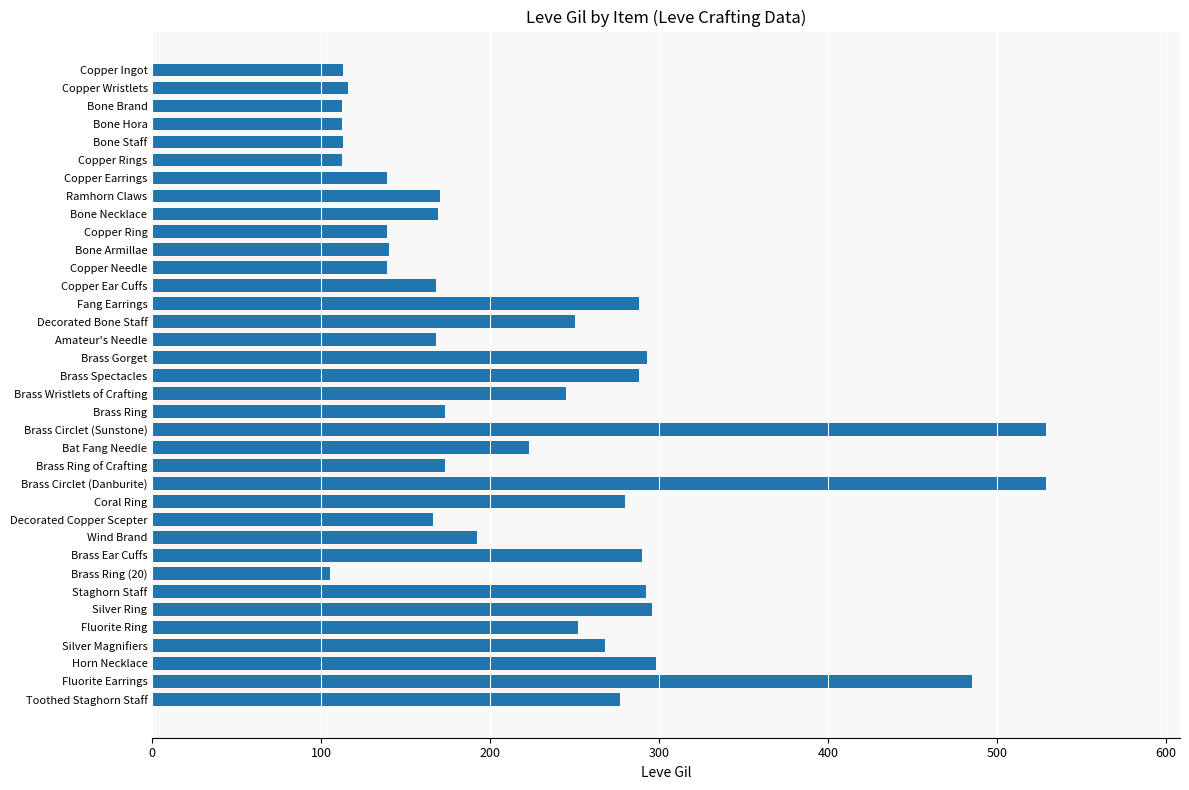

The chart shows a value of 293 at Brass Gorget. True or false?

True